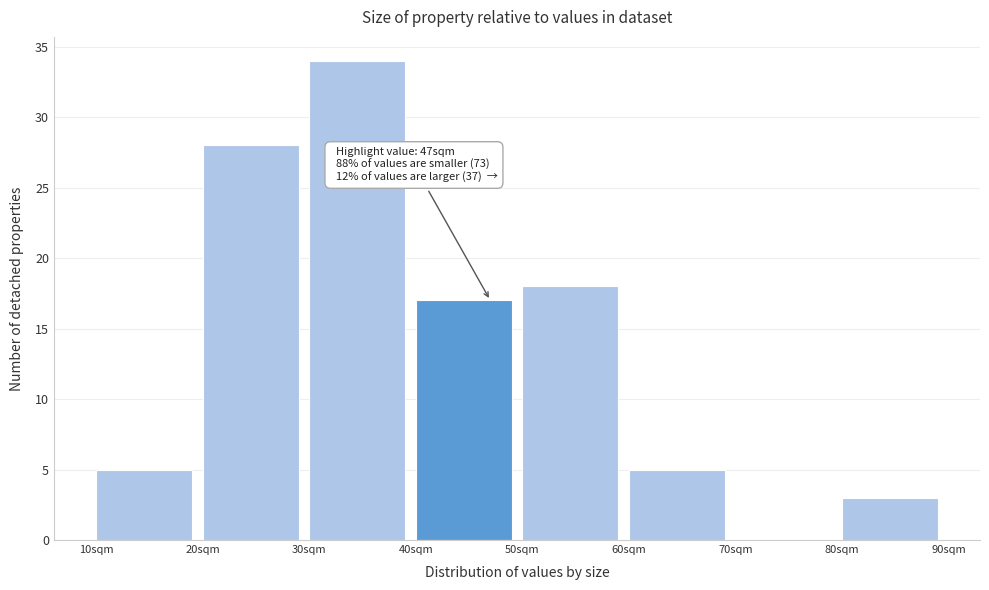

Which range on the x-axis has the tallest bar?

30 to 40